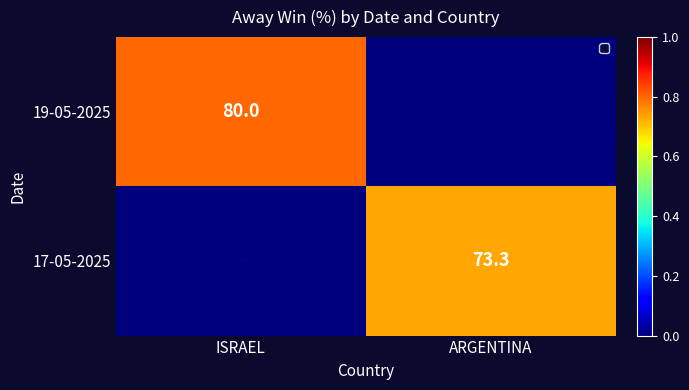

True or false: 19-05-2025 has a value of 80.0 at ISRAEL.

True